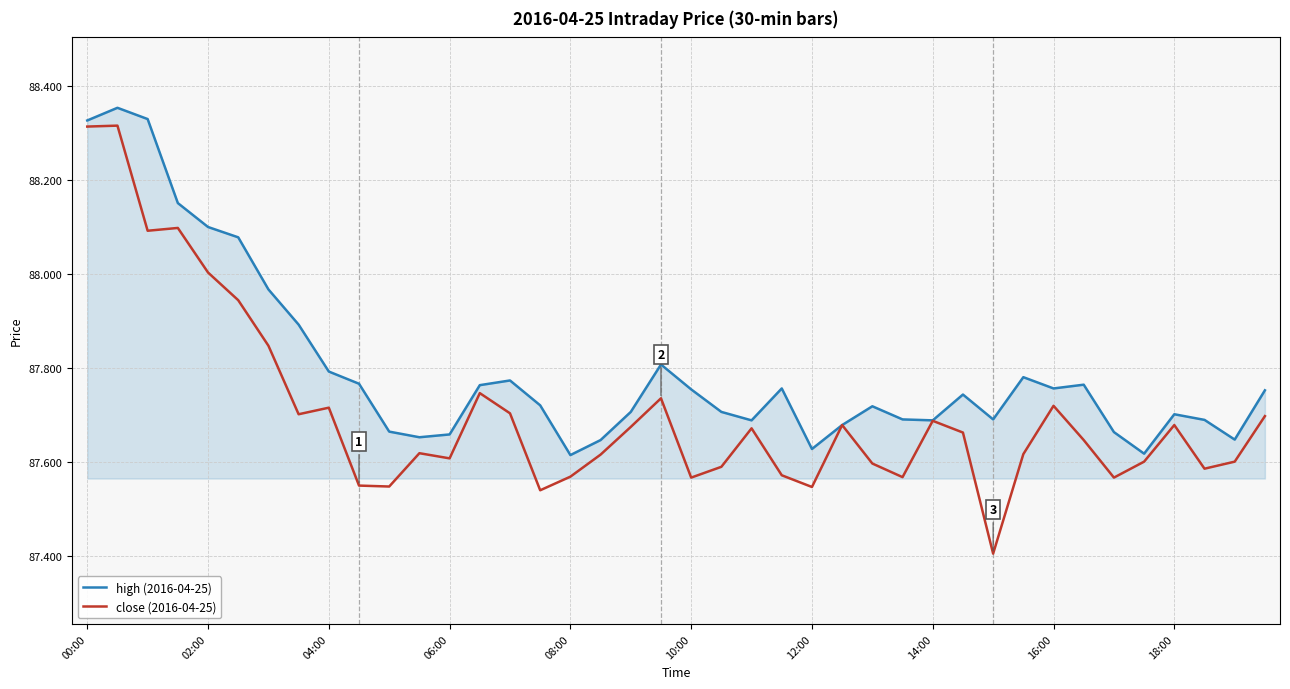

Which series has the widest spread of values?

close (2016-04-25)